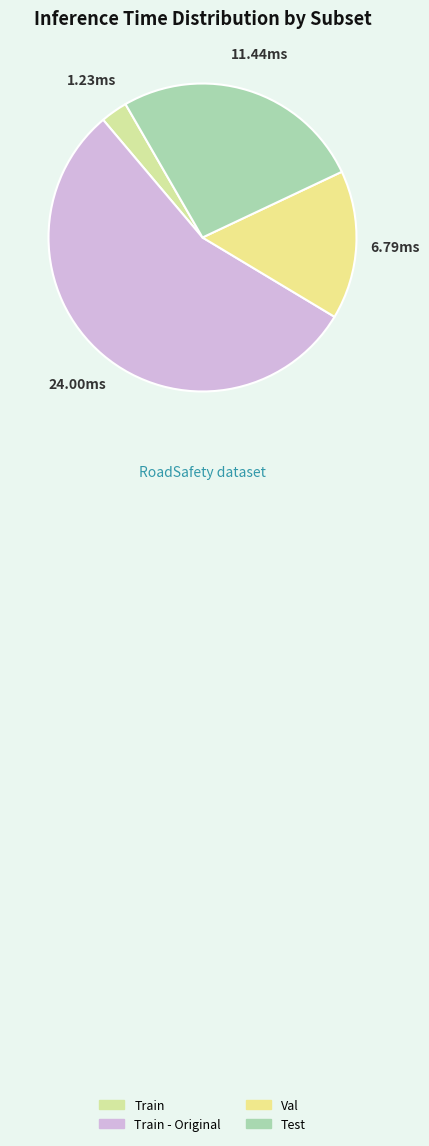

How many segments does this pie chart have?

4